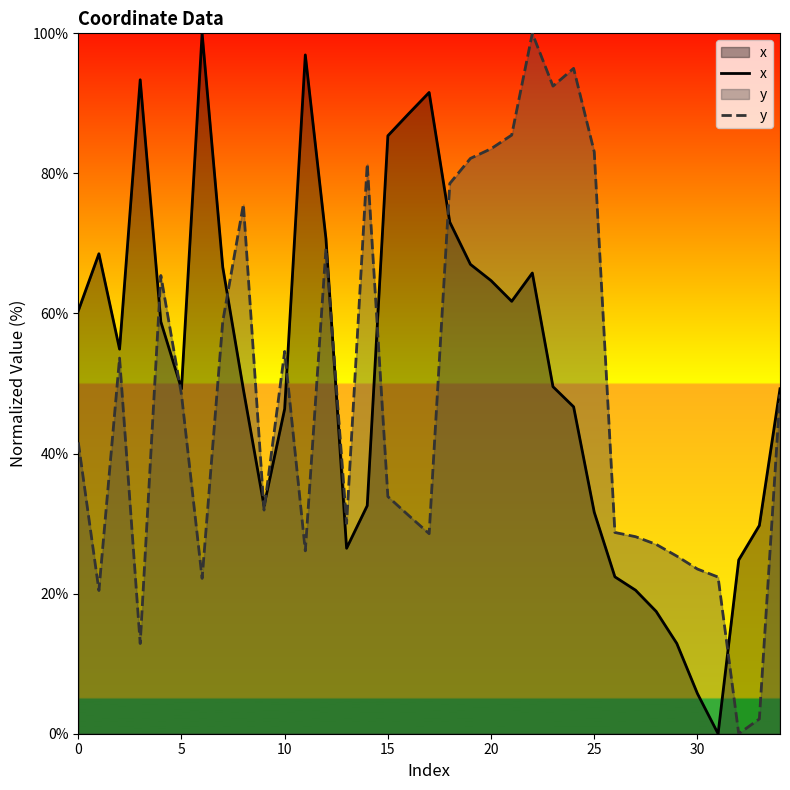

What is the difference between the highest and lowest values at 29?

12.5